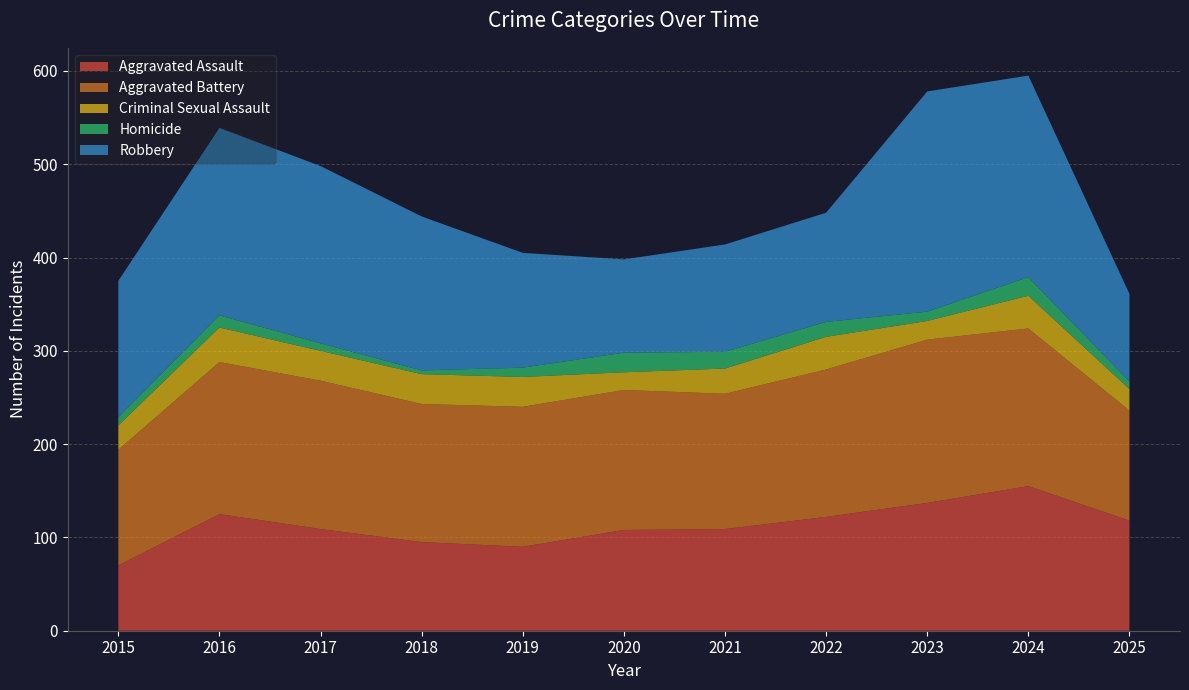

Reading left to right, what are all the values shown in this chart?

Aggravated Assault: 2015=70	2016=125	2017=109	2018=95	2019=90	2020=108	2021=109	2022=122	2023=137	2024=155	2025=118
Aggravated Battery: 2015=124	2016=163	2017=159	2018=148	2019=150	2020=150	2021=145	2022=158	2023=175	2024=169	2025=118
Criminal Sexual Assault: 2015=26	2016=37	2017=32	2018=32	2019=32	2020=19	2021=27	2022=35	2023=20	2024=35	2025=23
Homicide: 2015=9	2016=13	2017=8	2018=4	2019=10	2020=21	2021=18	2022=16	2023=10	2024=20	2025=8
Robbery: 2015=146	2016=201	2017=190	2018=165	2019=123	2020=100	2021=115	2022=117	2023=236	2024=216	2025=94